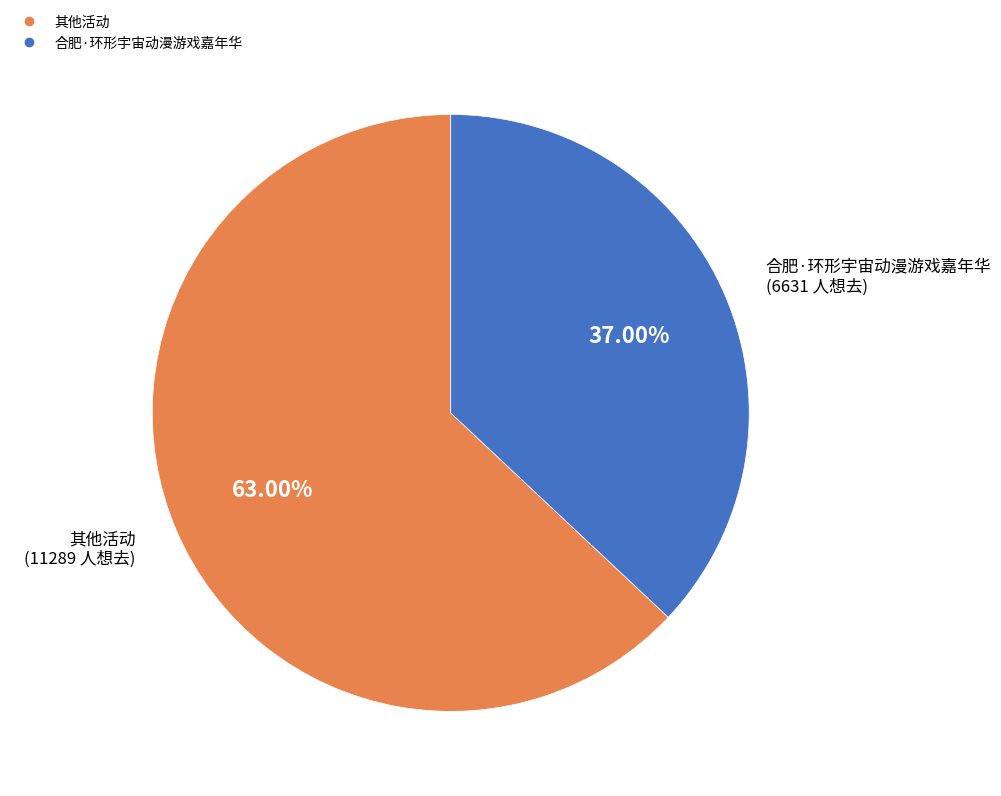

Does any single category account for the majority?

Yes